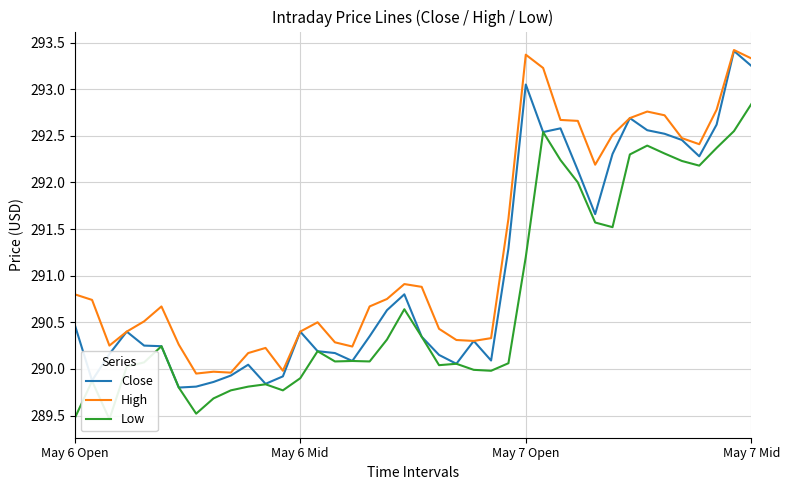

Where does the Close series first go above 290?

May 6 Open